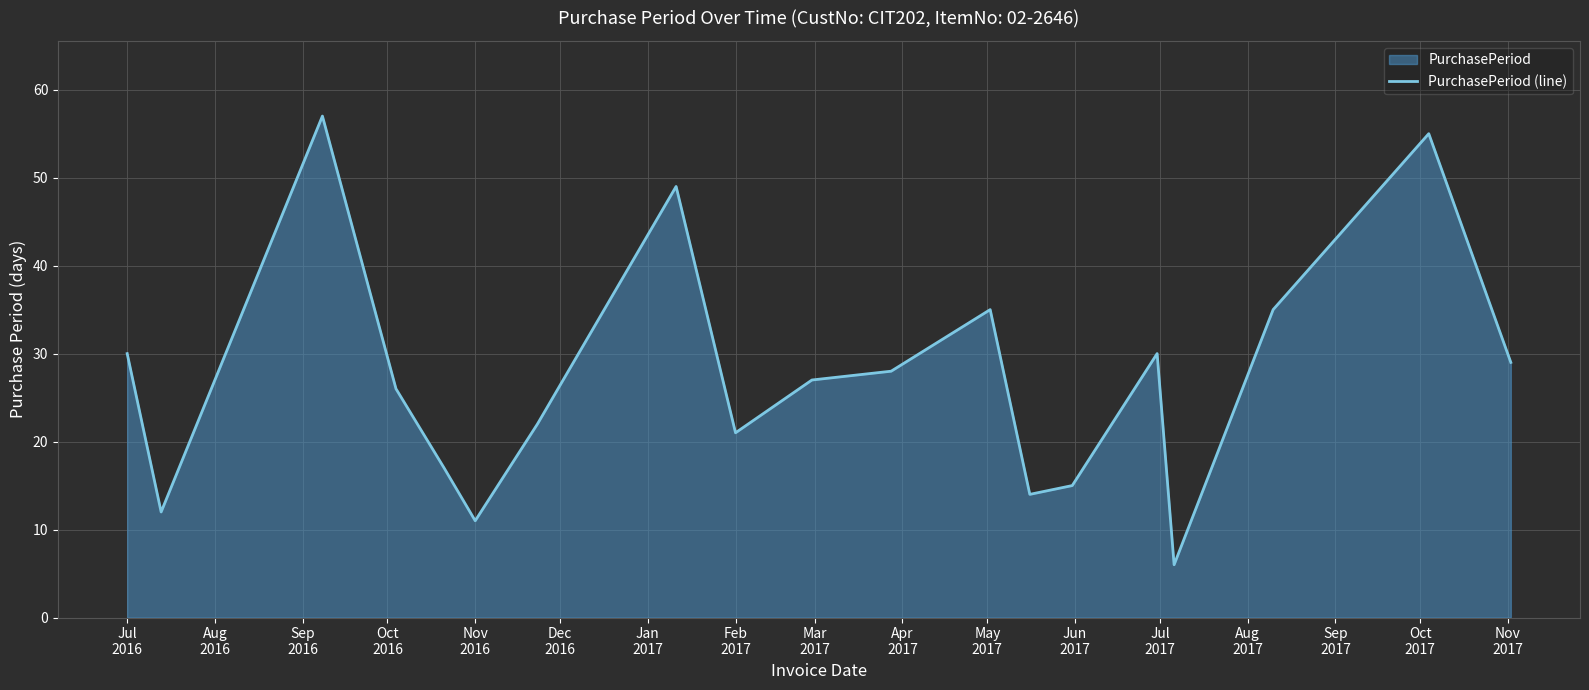

How many interior local peaks (higher than both neighbors) does the data have?

5